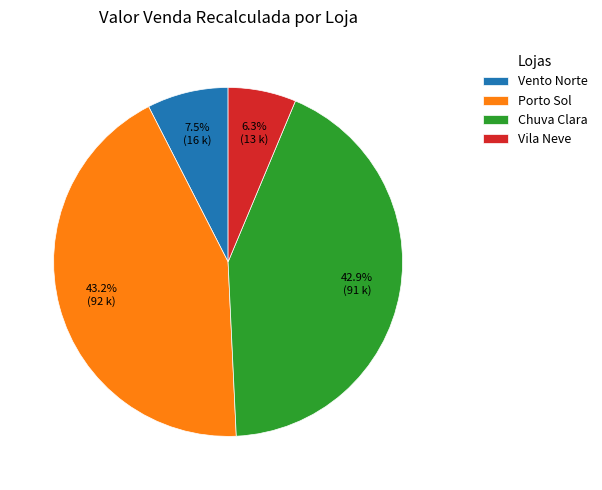

Do Vento Norte and Vila Neve together represent more than half of the pie?

No